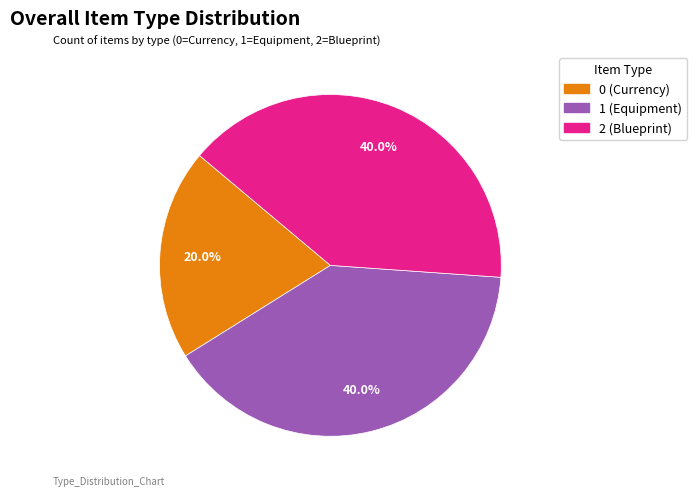

True or false: 2 accounts for 40% of the total.

True